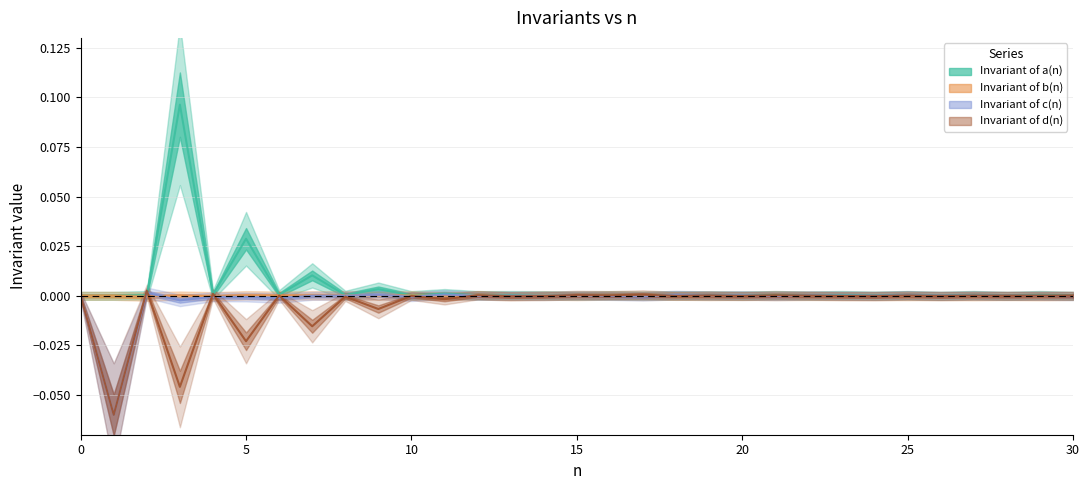

Which series ends up on top after the final intersection of Invariant of a(n) and Invariant of c(n)?

Invariant of a(n)